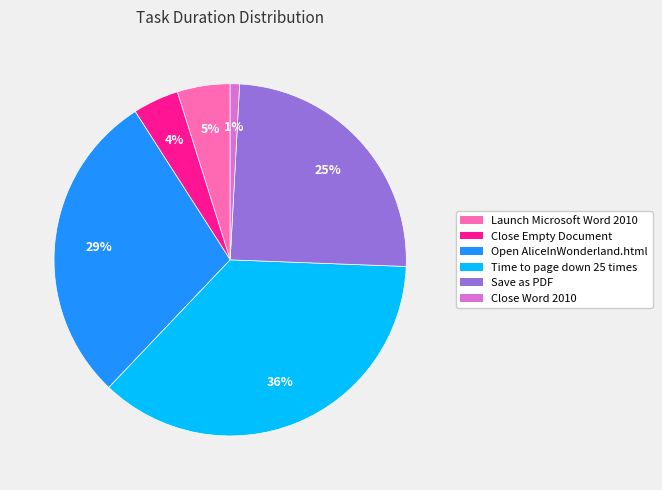

To the nearest percent, what portion does Time to page down 25 times represent?

36%